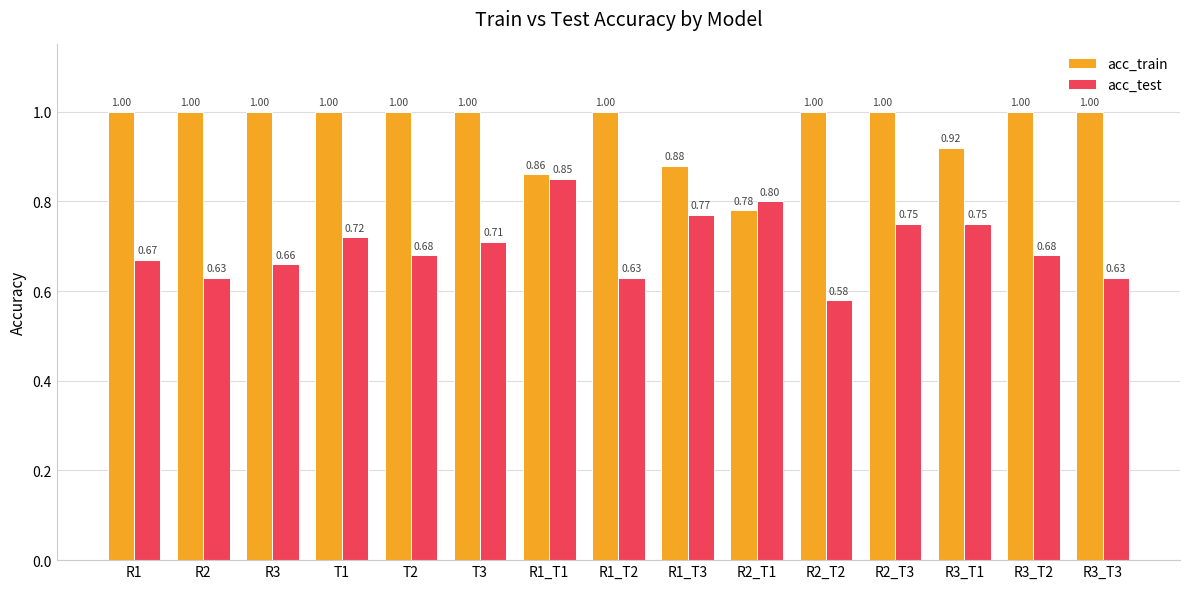

At R2, list the series in order from largest to smallest.

acc_train, acc_test